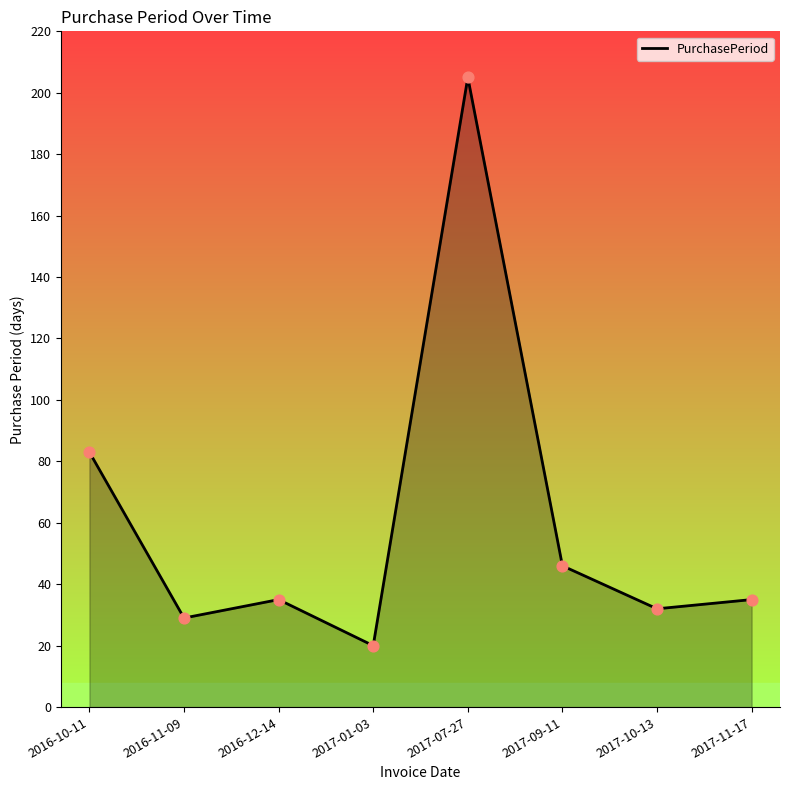

What is the change in value from 2017-01-03 to 2017-11-17?

+15